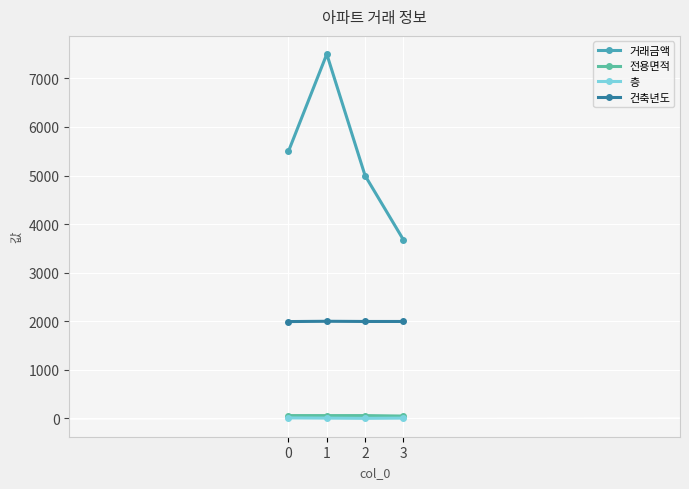

How many data points does each series have?

4